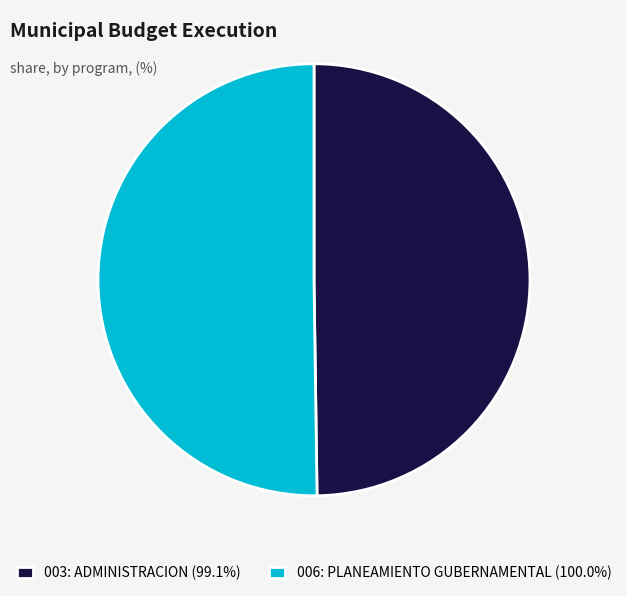

Is the sum of 003: ADMINISTRACION (99.1%) and 006: PLANEAMIENTO GUBERNAMENTAL (100.0%) greater than half?

Yes